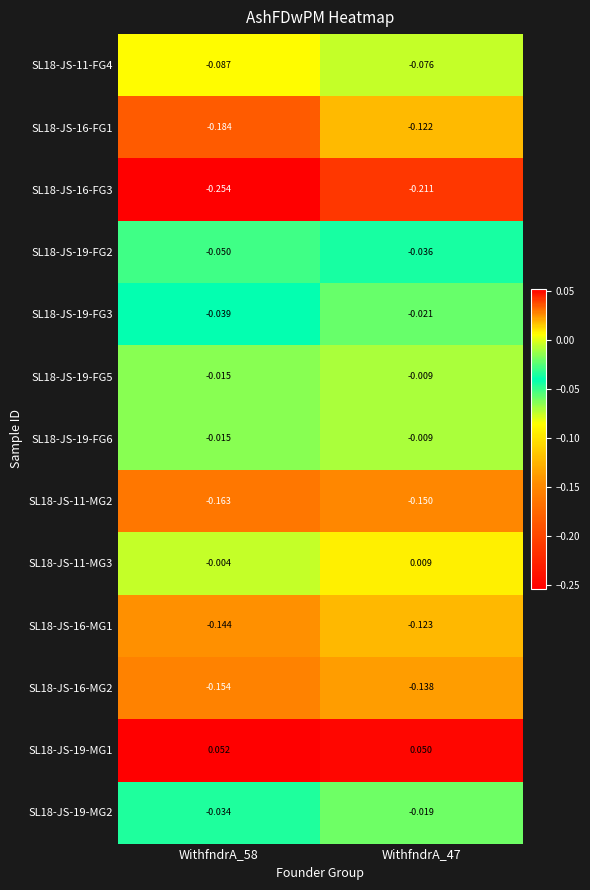

Between WithfndrA_58 and WithfndrA_47, which series saw the biggest shift?

SL18-JS-16-FG1